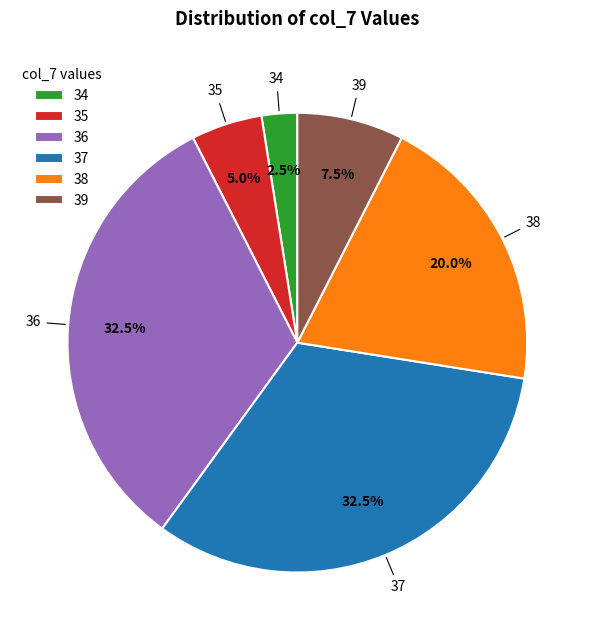

What portion of the pie excludes 36?

67.5%